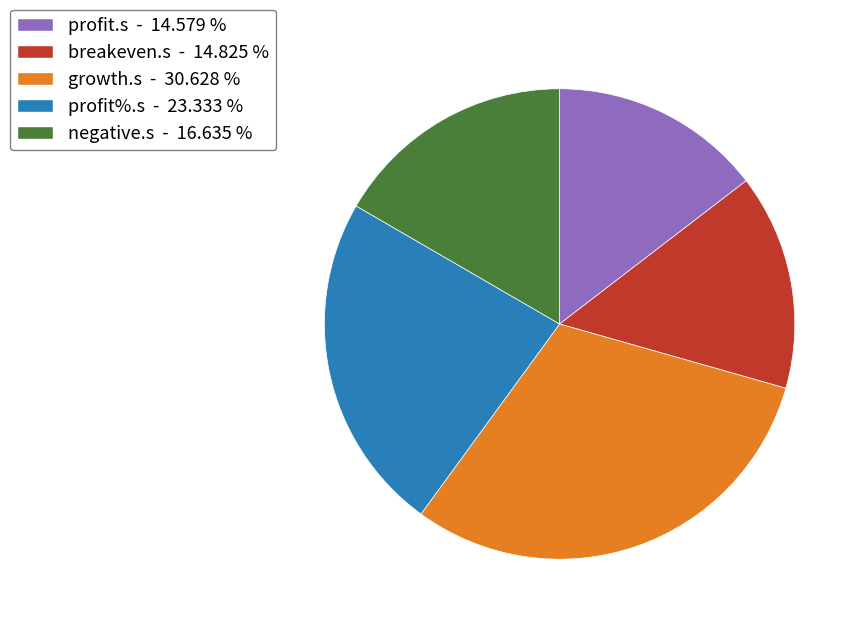

Is there any slice that represents more than half of the pie?

No